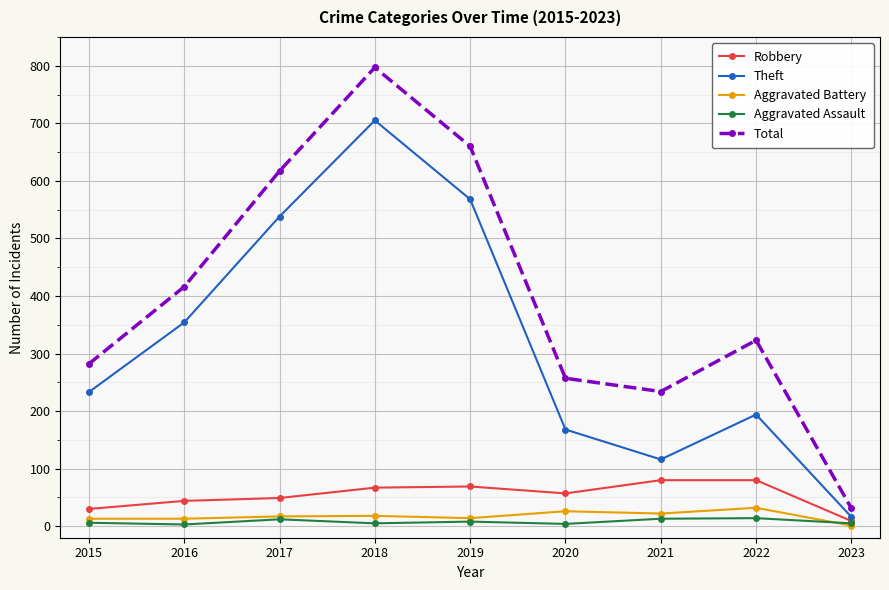

What is the sum of all Aggravated Battery values?

156